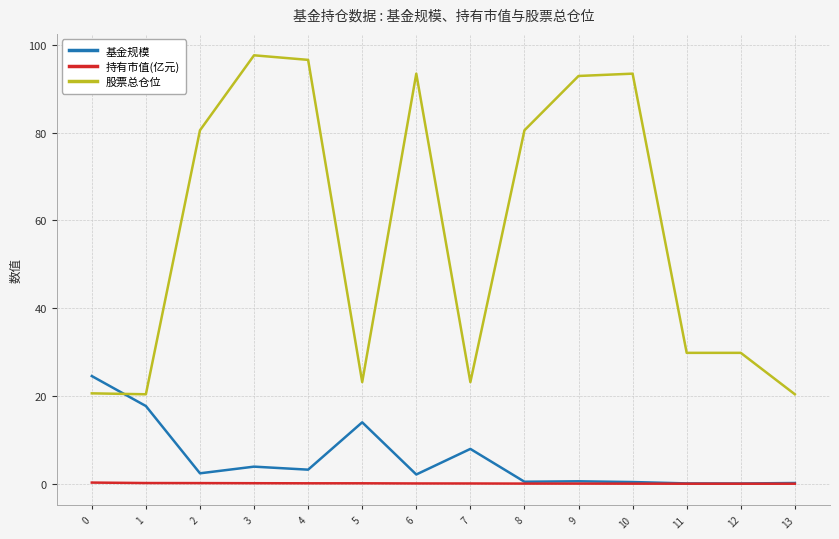

True or false: 持有市值(亿元) has a value of 0.3 at 0.

True